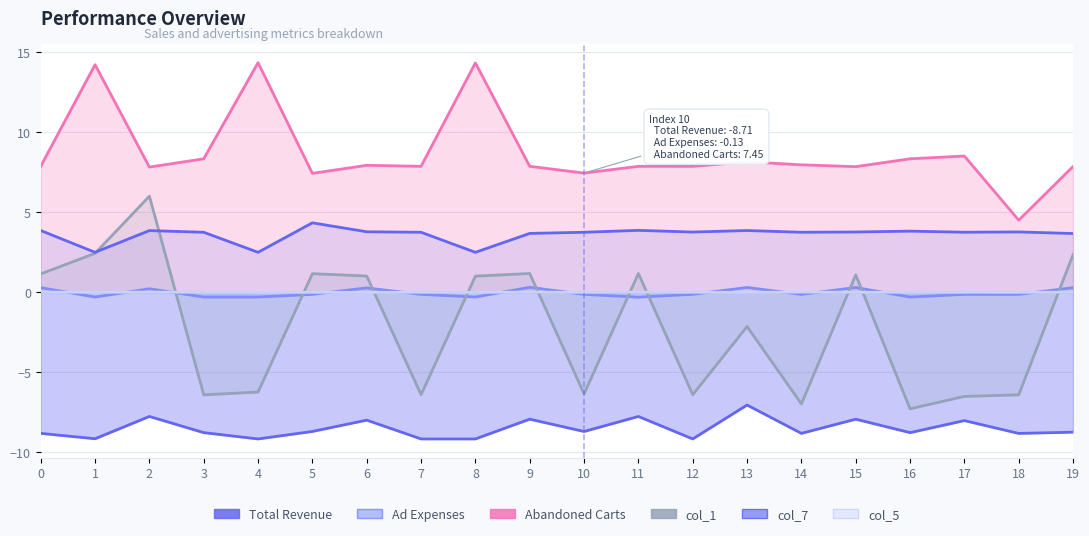

True or false: col_7 has a value of 1.9 at 12.

False